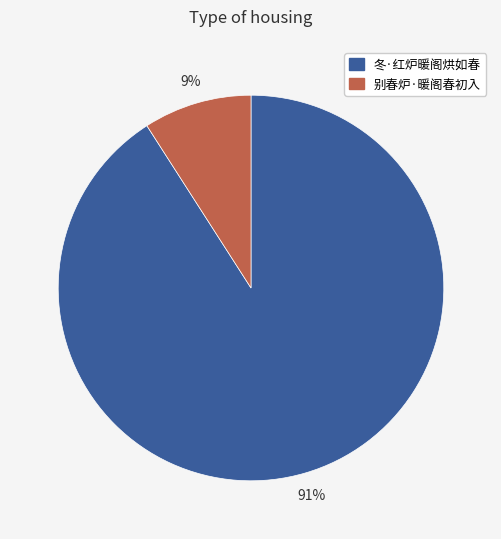

How many slices are in this pie chart?

2